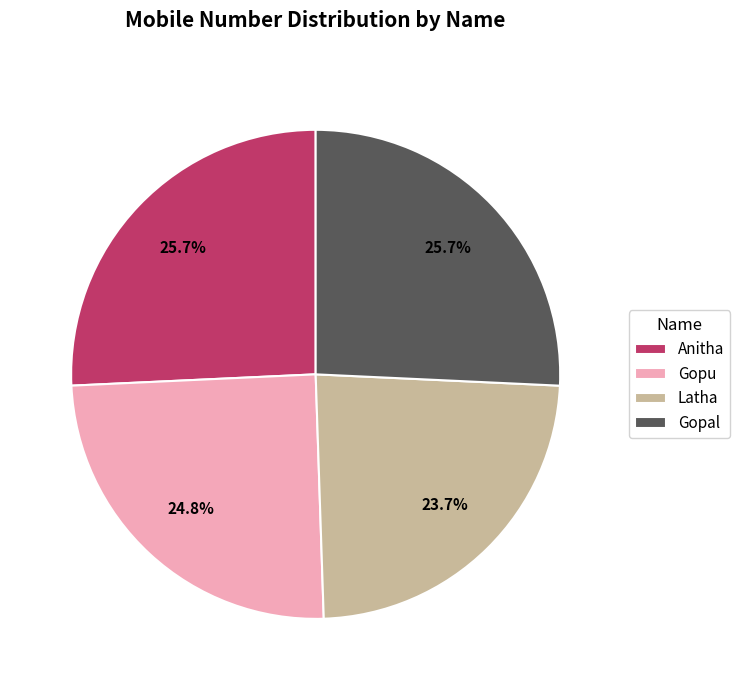

What percentage is the Latha slice, to the nearest percent?

24%